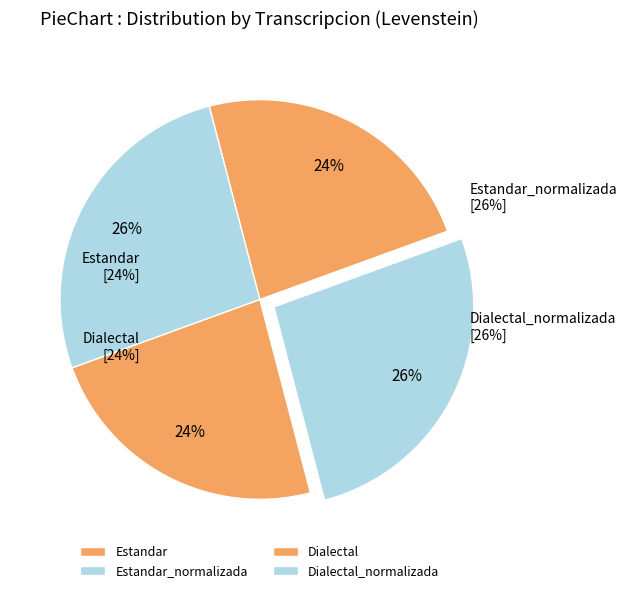

Which slice is the largest?

Estandar_normalizada